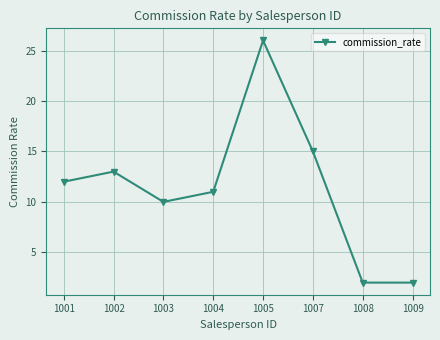

What is the average value?

11